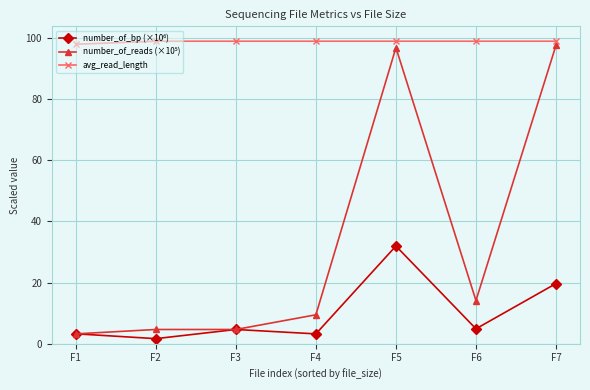

What is the minimum value shown in the chart?

1.7